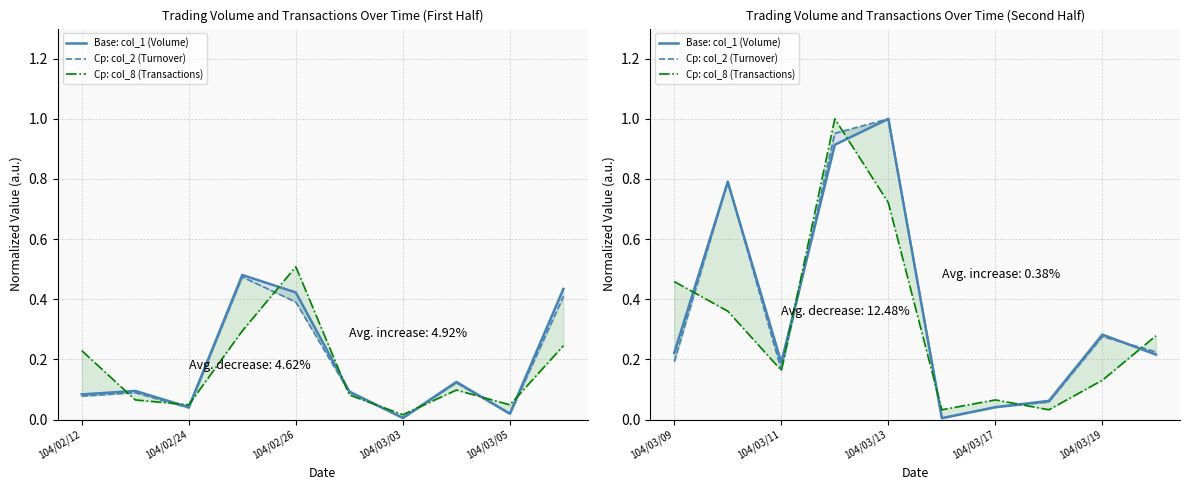

Is it true that Base: col_1 (Volume) equals 0.1 at 7?

False